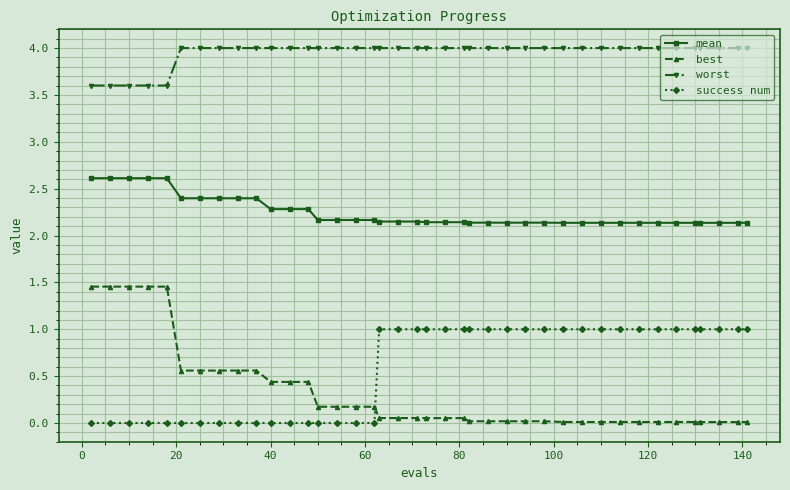

Which series has the largest total across all categories?

worst